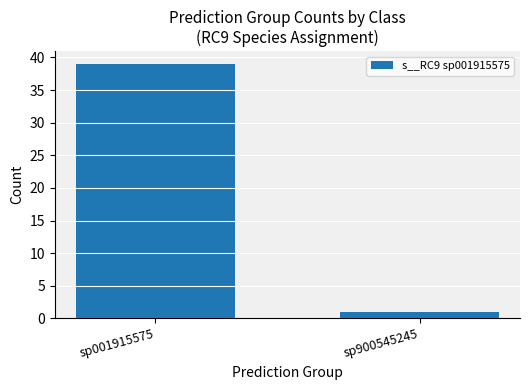

Rank the categories by value from highest to lowest.

sp001915575, sp900545245